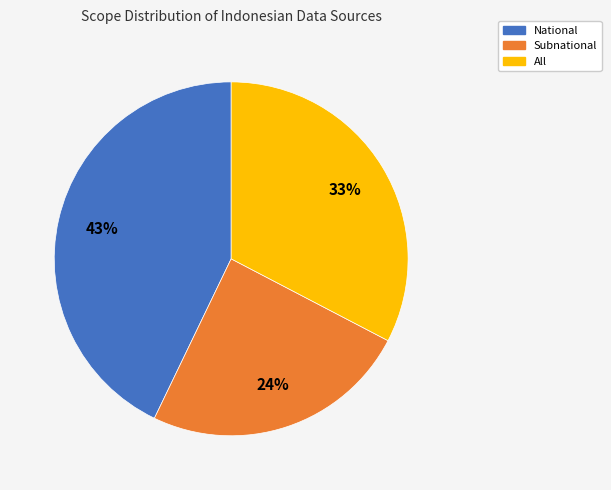

Is there any slice that represents more than half of the pie?

No